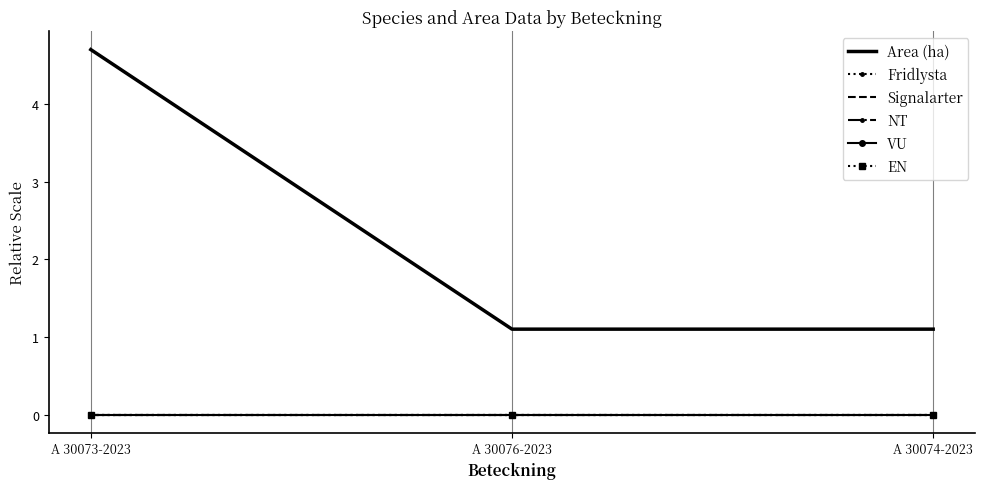

The VU series shows 0.0 at A 30076-2023. True or false?

True